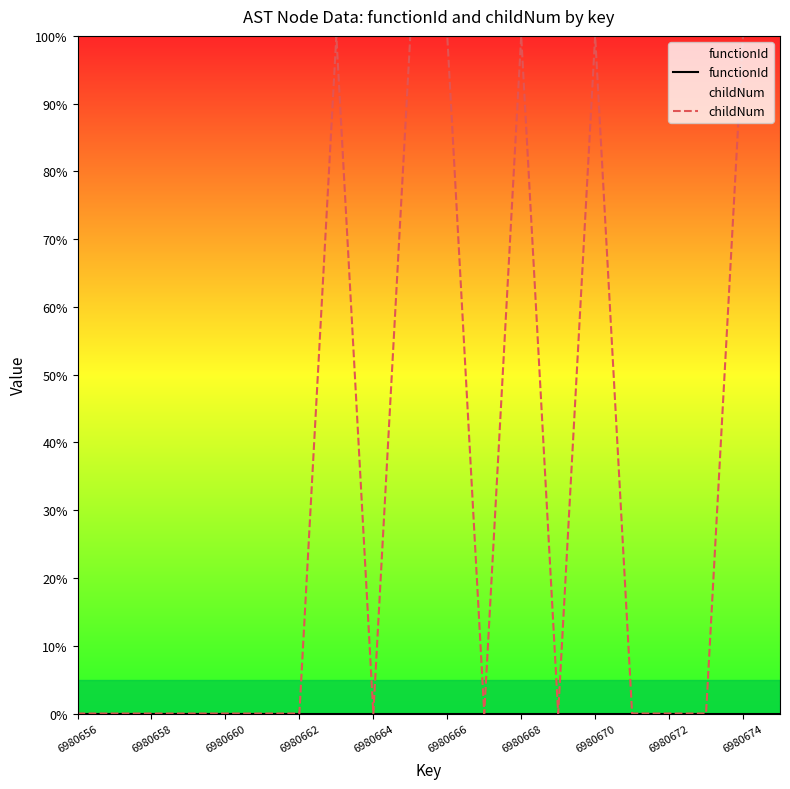

Which has a higher value, 6980666 or 6980672?

6980666